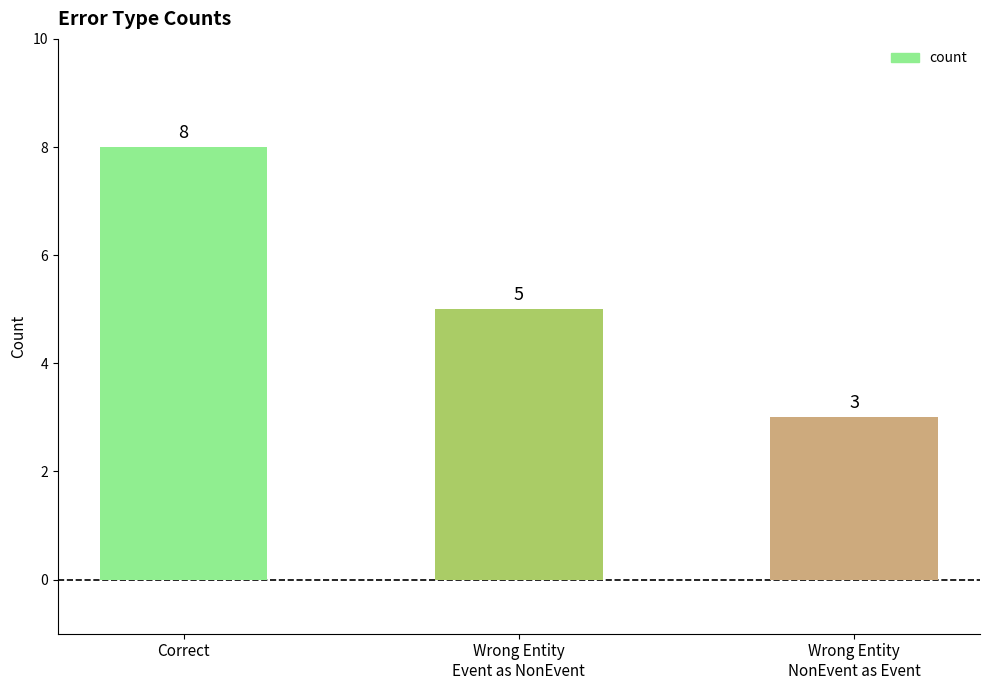

Reading left to right, what are all the values shown in this chart?

Correct=8	Wrong Entity
Event as NonEvent=5	Wrong Entity
NonEvent as Event=3